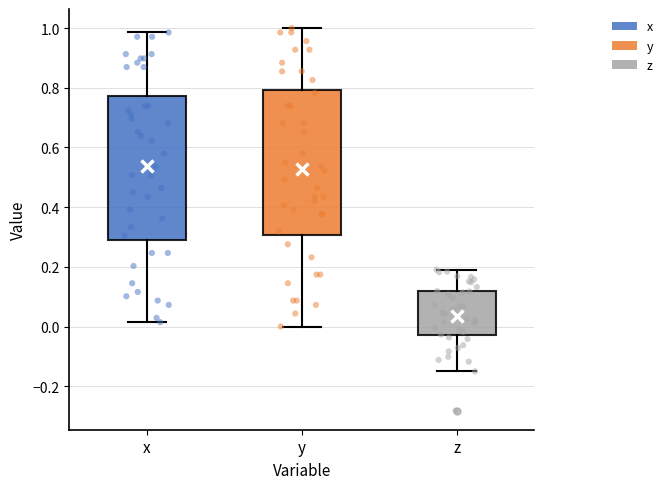

Reading left to right, read every box against the y-axis: the position of its median line, the range the box covers, and the ends of its whiskers. The values are not printed on the chart, so give them approximately, as read against the axis.

x: median 0.56, box 0.28 to 0.78, whiskers 0.02 to 0.98
y: median 0.50, box 0.30 to 0.80, whiskers 0.00 to 1.00
z: median 0.04, box -0.02 to 0.12, whiskers -0.16 to 0.20